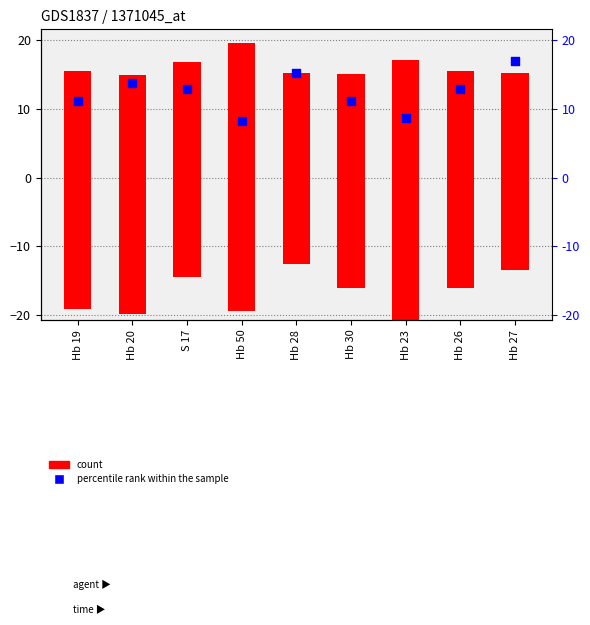

Between Hb 30 and Hb 28, which is larger?

Hb 28